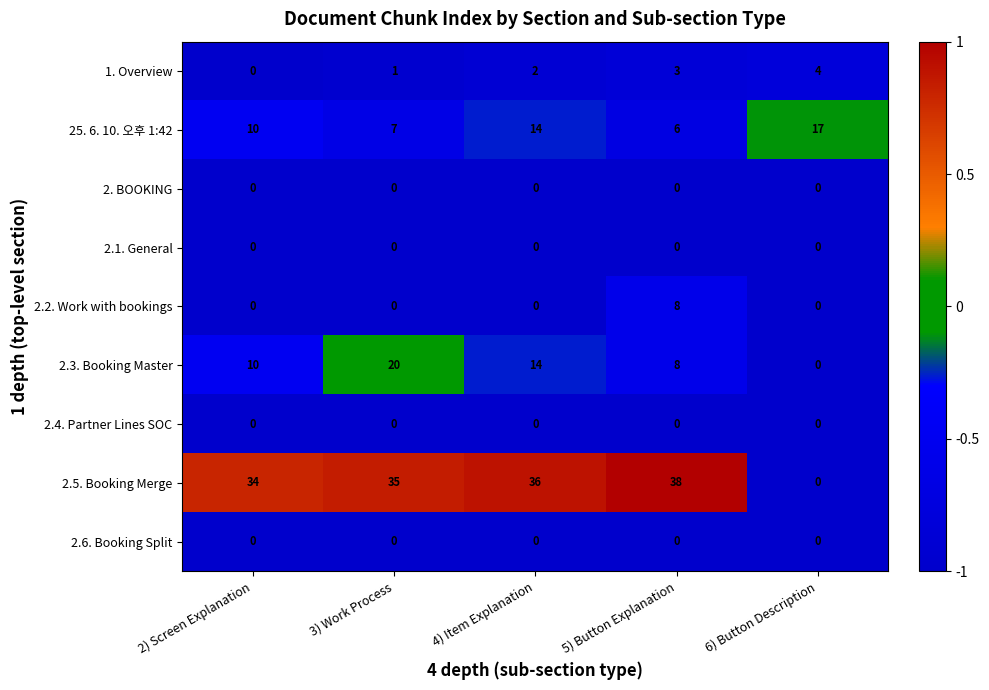

What is the sum of all 2.3. Booking Master values?

52